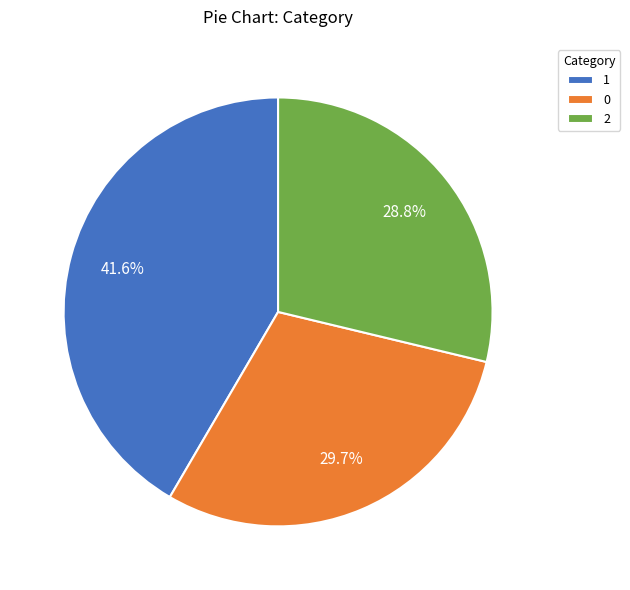

True or false: 2 accounts for 29% of the total.

True